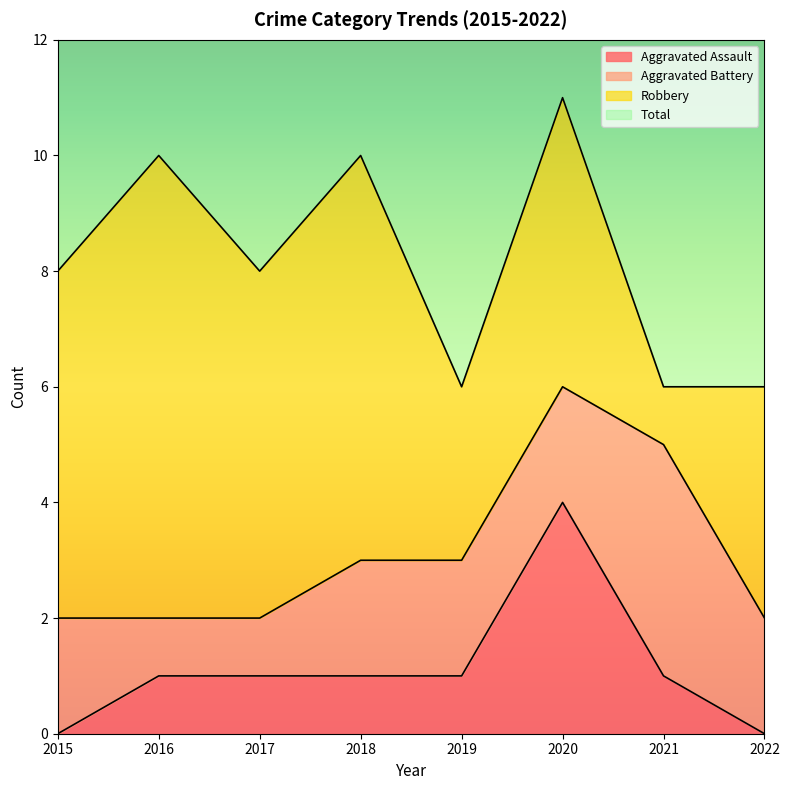

True or false: Aggravated Assault has a value of 0 at 2015.

True